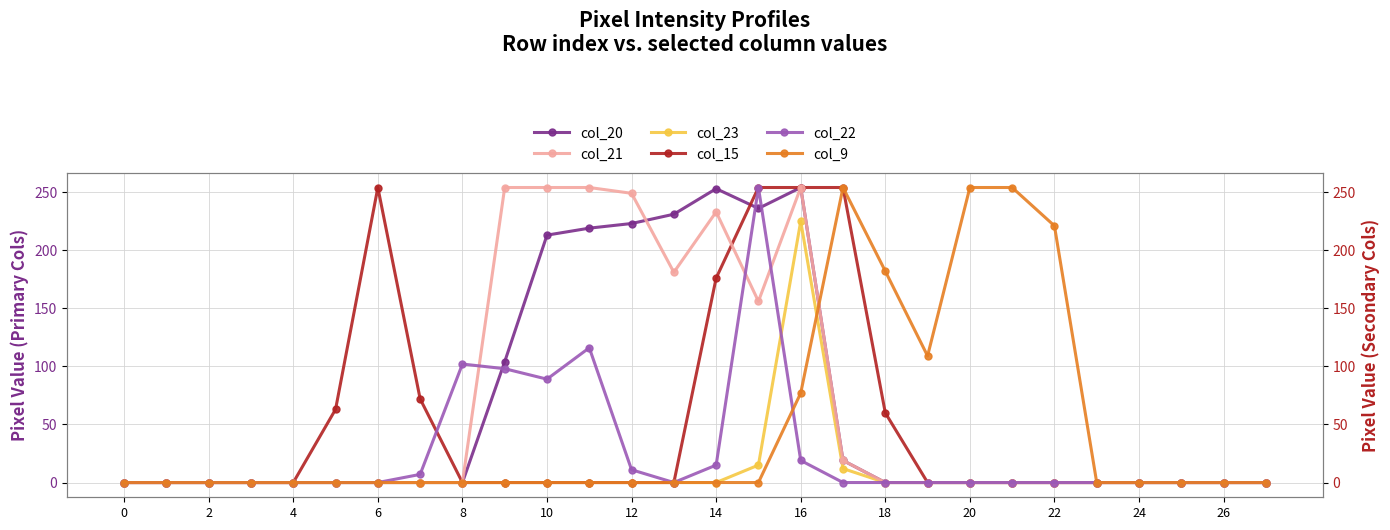

Is this an area chart (filled region under the line)?

No